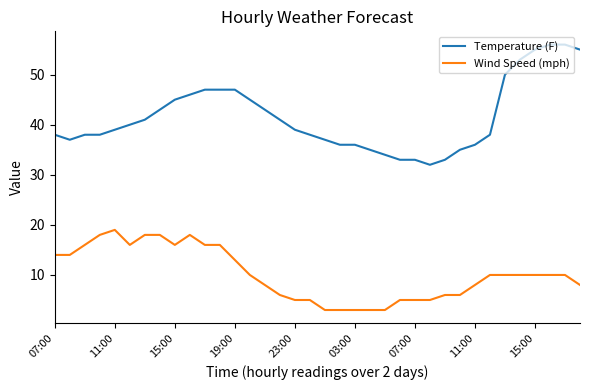

What are all the series names shown in the legend?

Temperature (F), Wind Speed (mph)